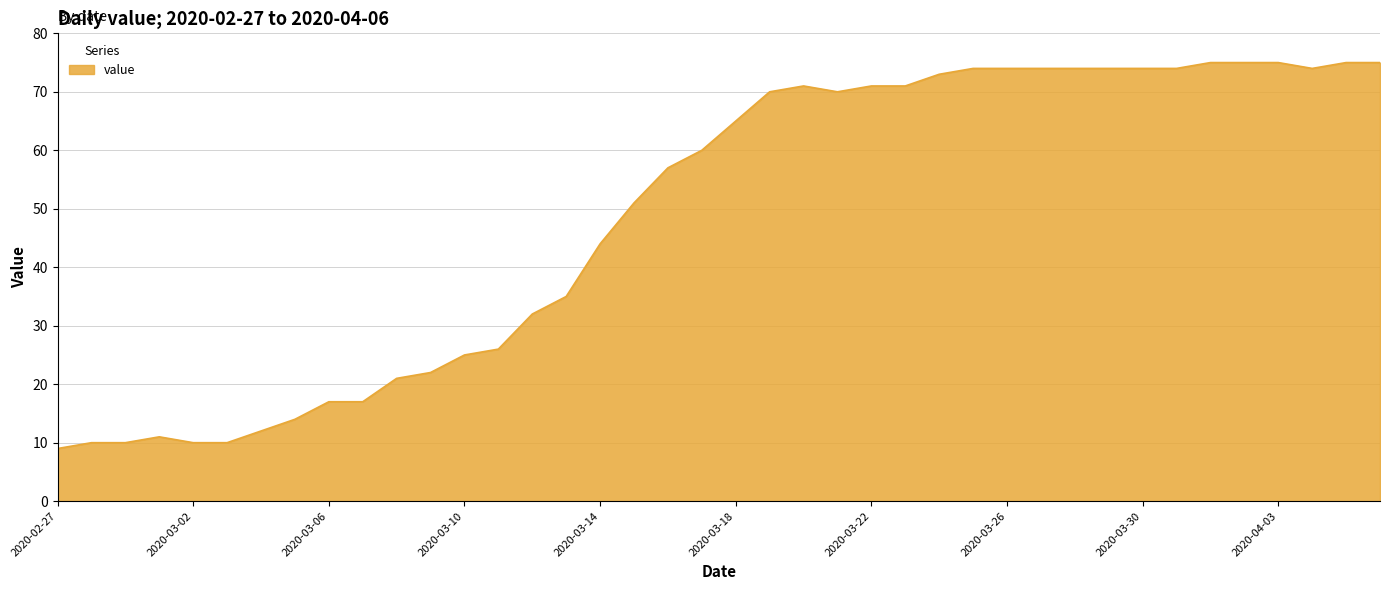

What is the maximum value shown in the chart?

75